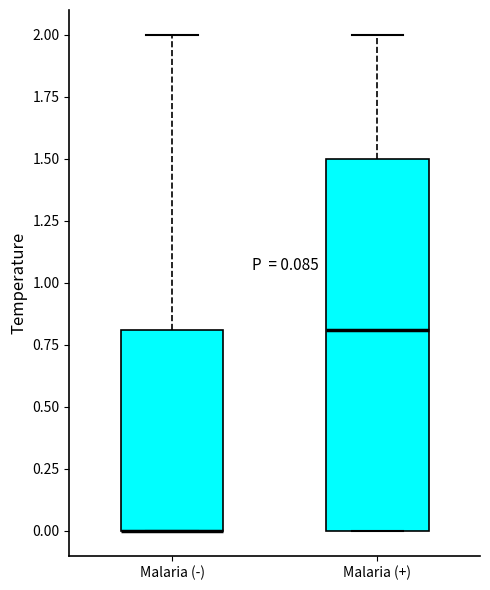

Comparing the boxes themselves (not the whiskers), which one is the tallest?

Malaria (+)